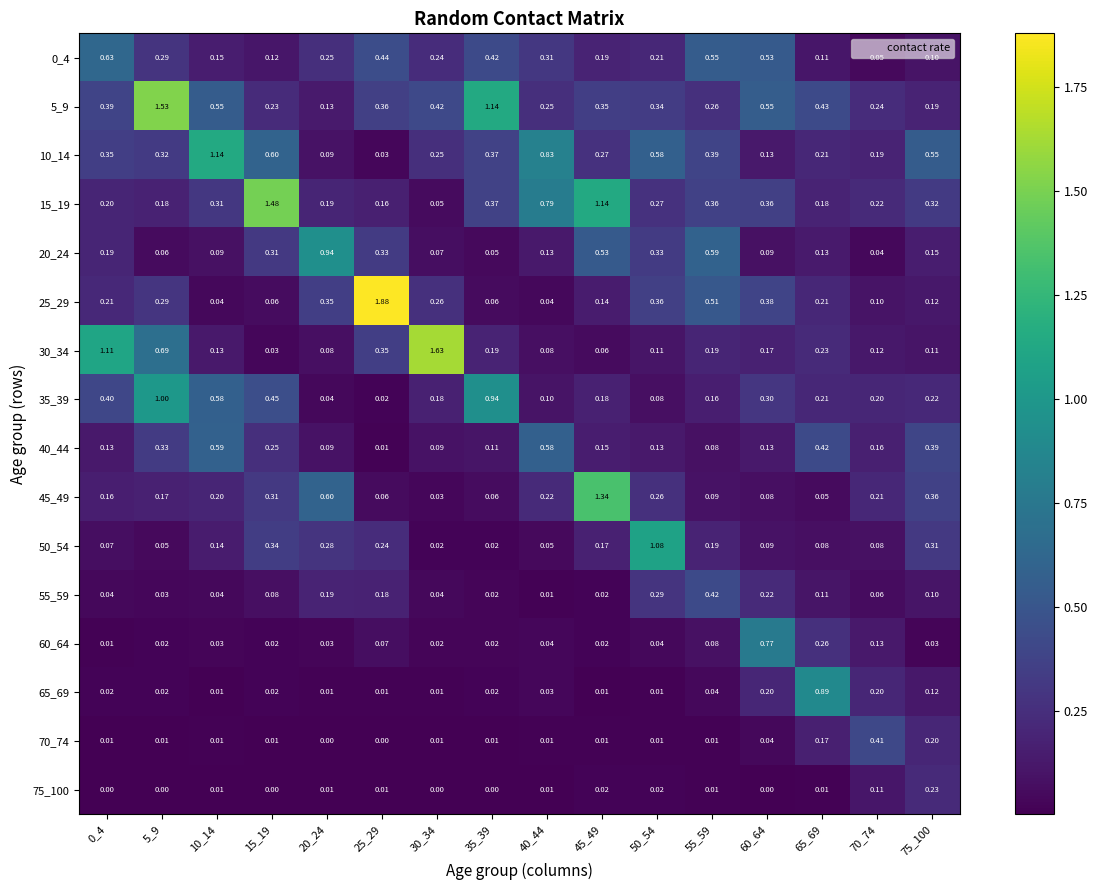

What is the total value across all series at 55_59?

3.9